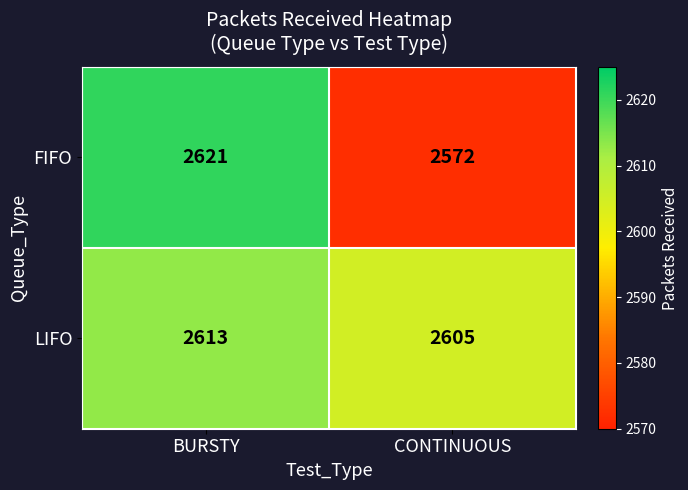

At which category is the sum across all series the highest?

BURSTY